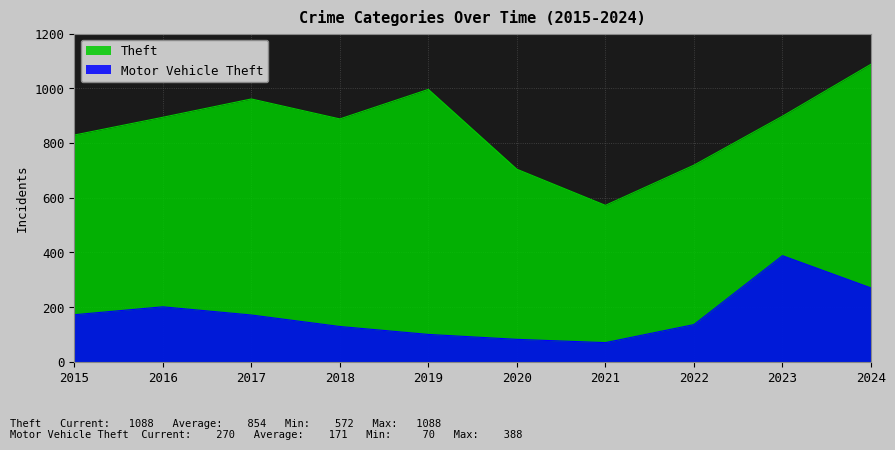

What is the total value across all series at 2022?

855